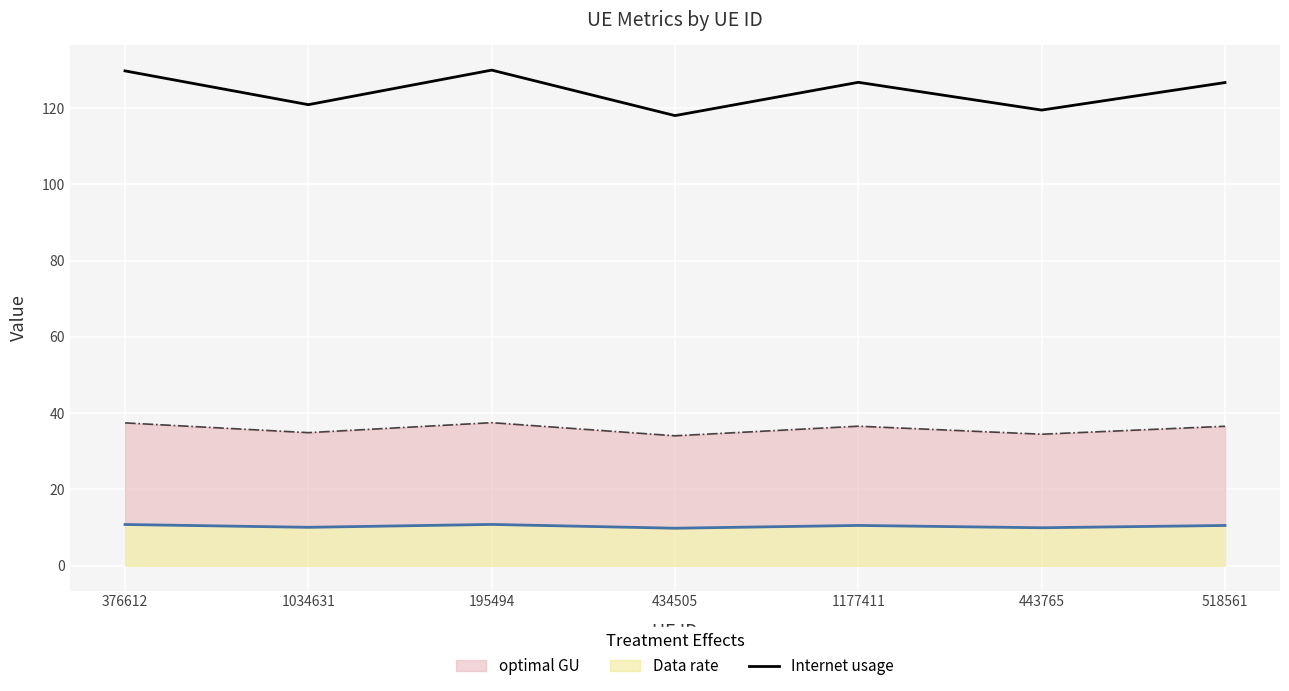

At which label is Internet usage closest to 123?

1034631